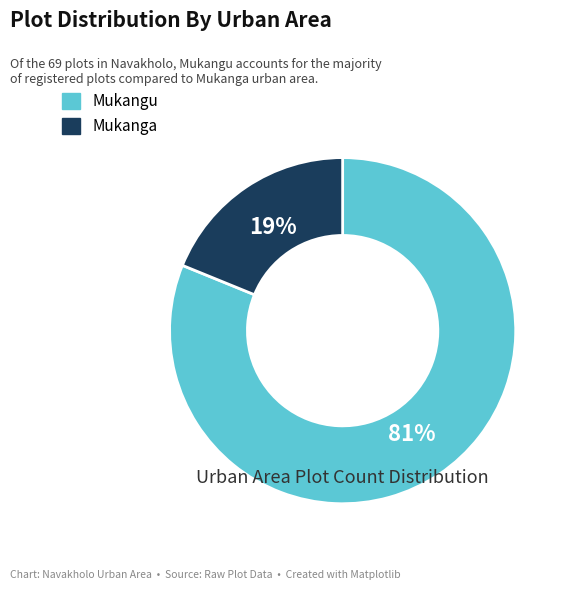

Which category has the smallest portion of the pie?

Mukanga